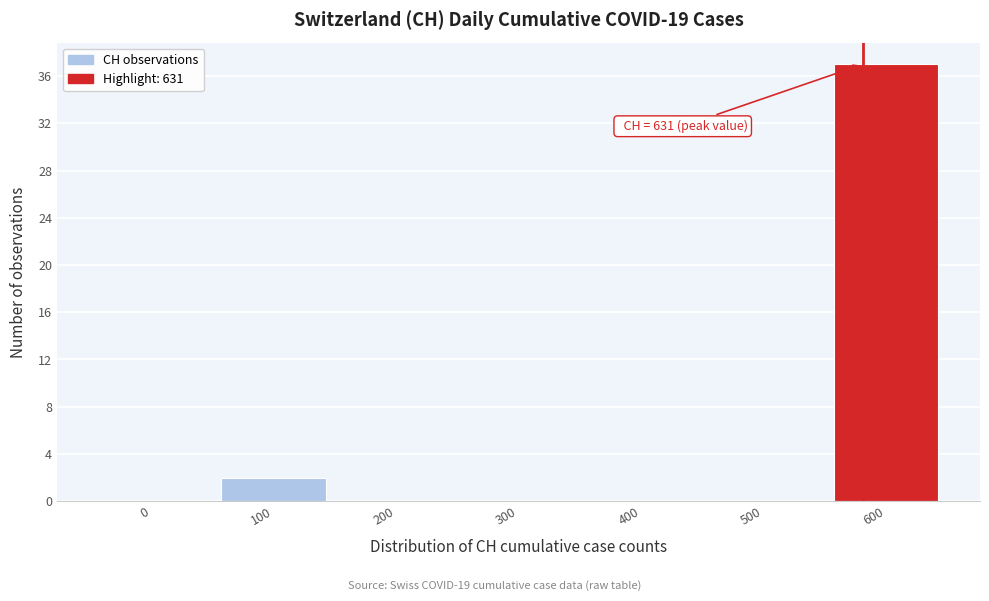

Reading right to left, what are all the values shown in this chart?

600=37	500=0	400=0	300=0	200=0	100=2	0=0